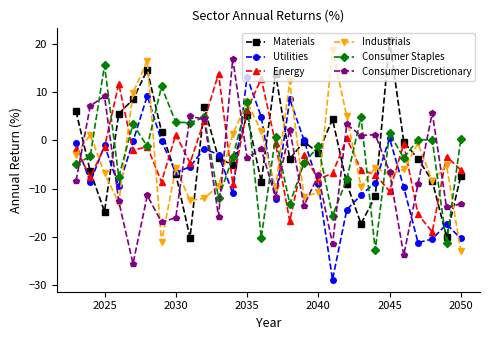

In Industrials, how many points are higher than both neighbors (excluding endpoints)?

9